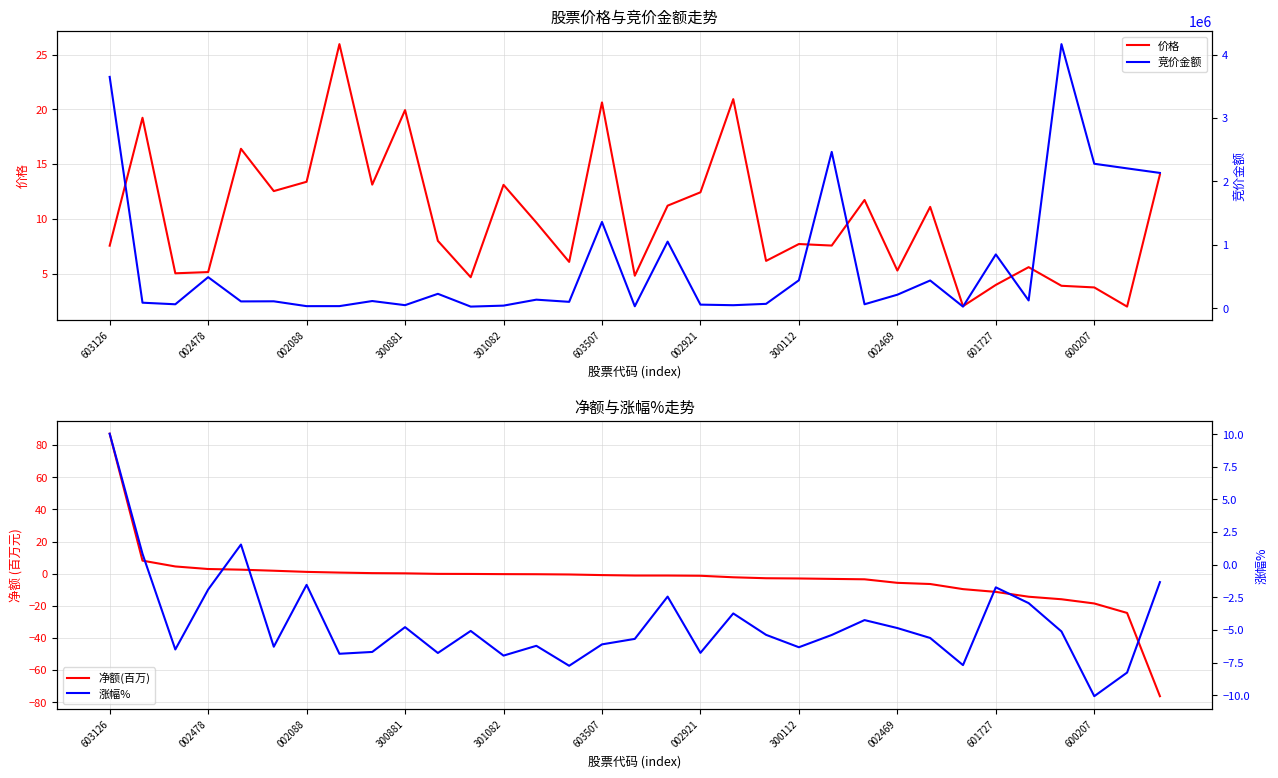

True or false: 竞价金额 has more than 1 points higher than both neighbors.

True